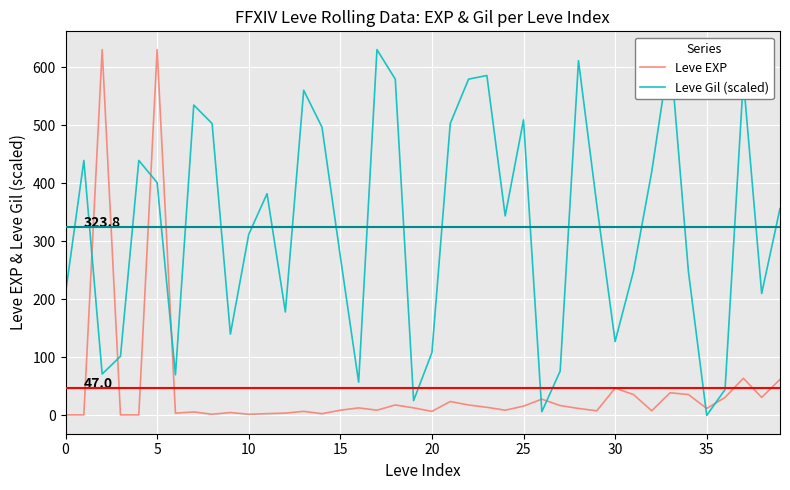

In Leve Gil (scaled), how many points are higher than both neighbors (excluding endpoints)?

11